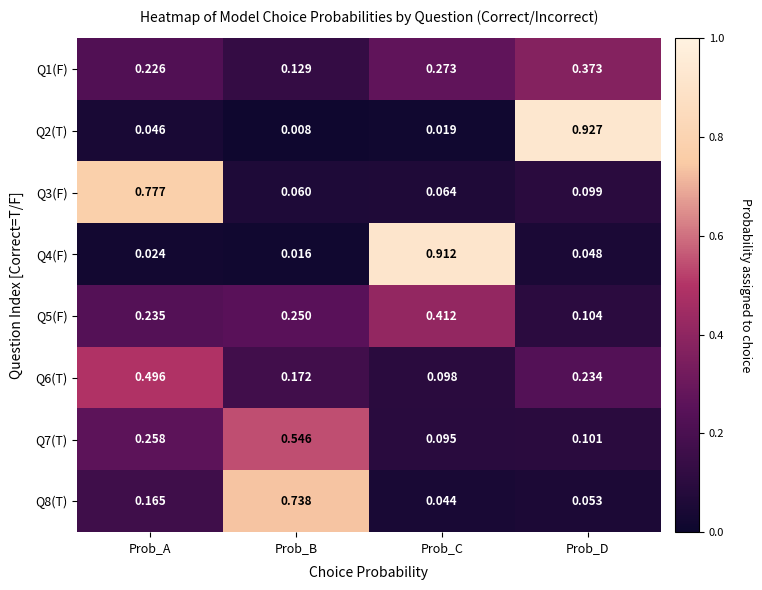

Where is Q5(F) nearest to the value 0?

Prob_D